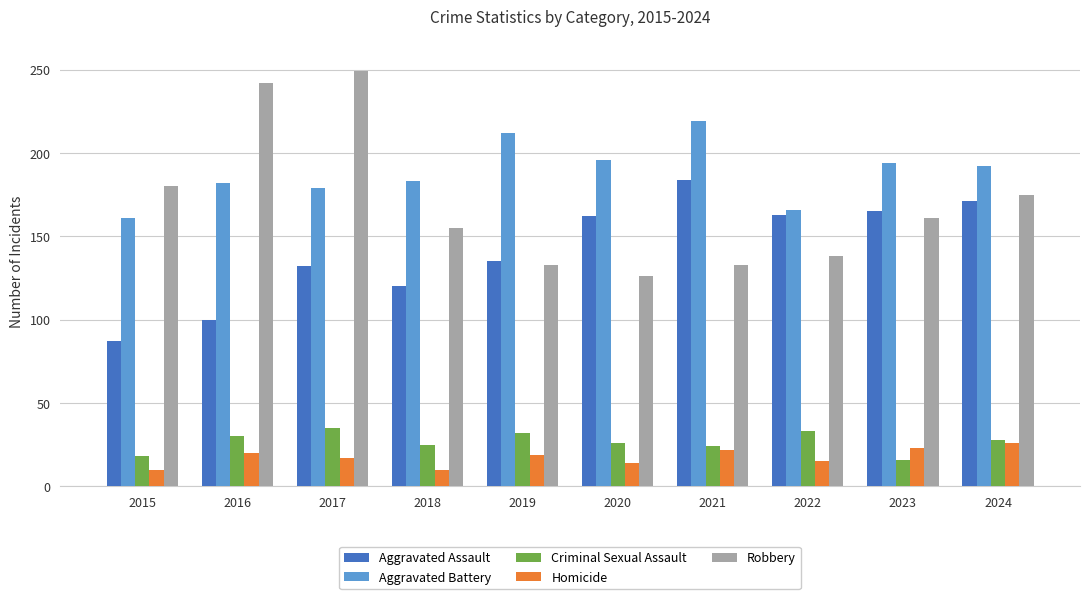

What is the difference between the second highest and minimum values in the Robbery series?

116